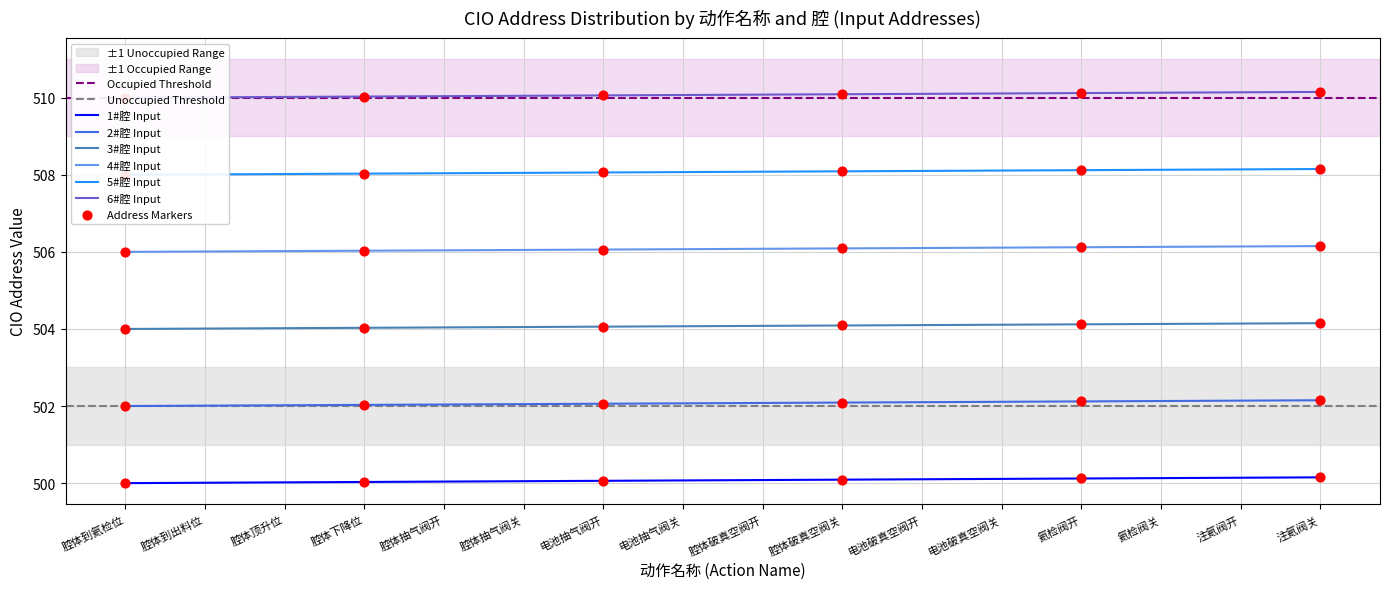

Is the value of 1#腔 Input at 注氦阀开 greater than the value of 2#腔 Input at 腔体破真空阀开?

No